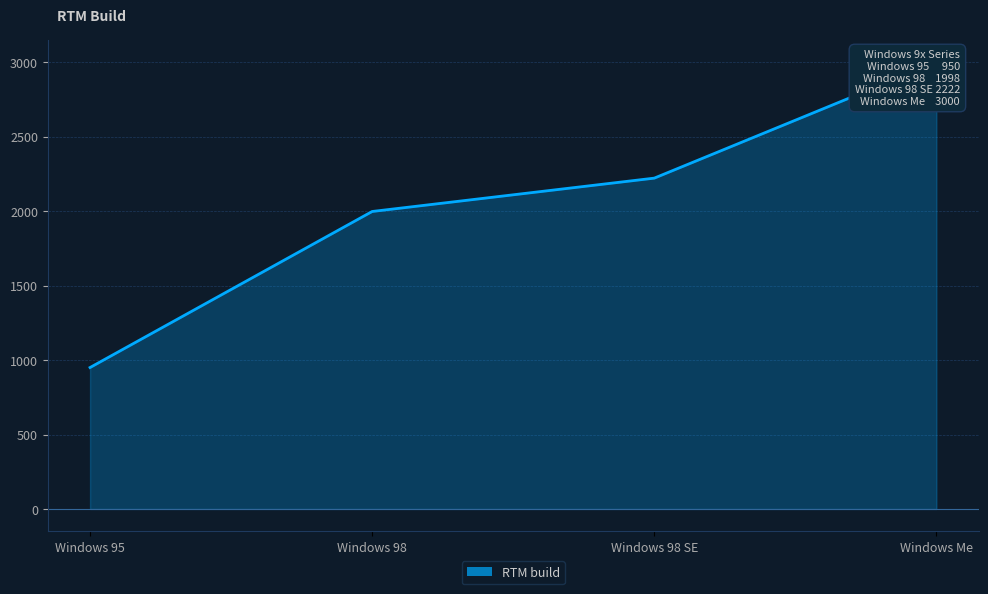

Is it true that the value at Windows 98 is 1998?

True